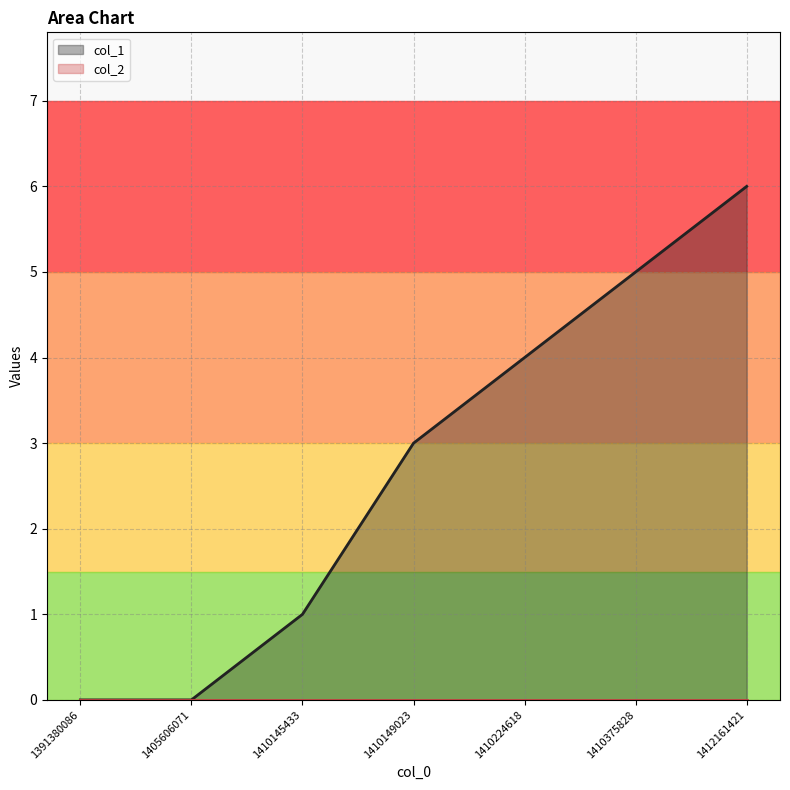

What is the maximum value shown in the chart?

6